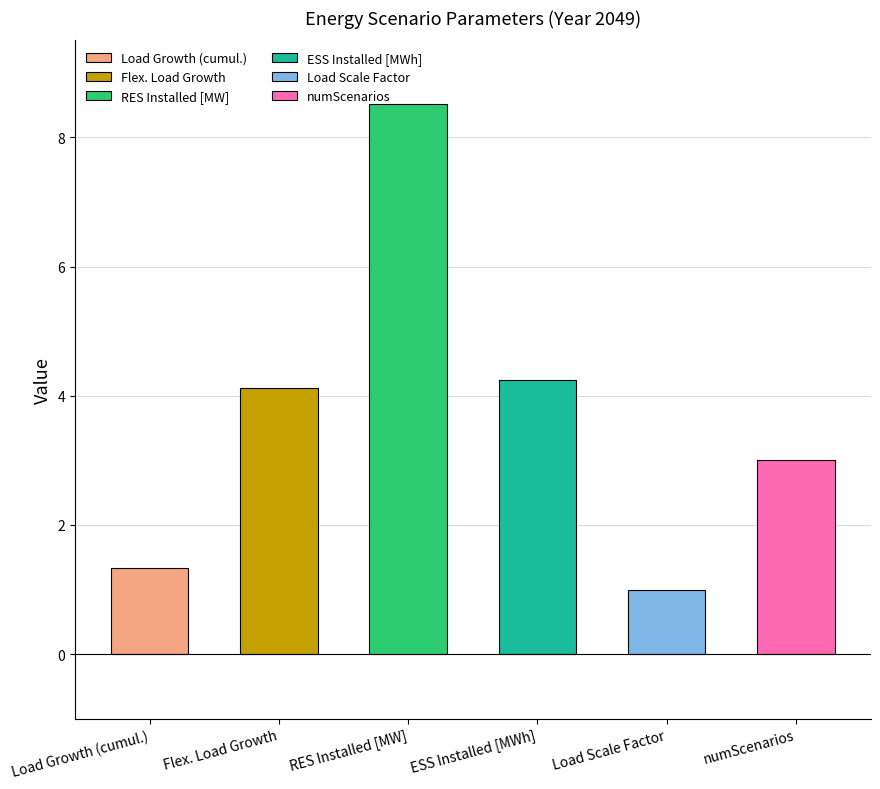

Reading left to right, what are all the values shown in this chart?

Load Growth (cumul.)=1.3	Flex. Load Growth=4.1	RES Installed [MW]=8.5	ESS Installed [MWh]=4.2	Load Scale Factor=1.0	numScenarios=3.0